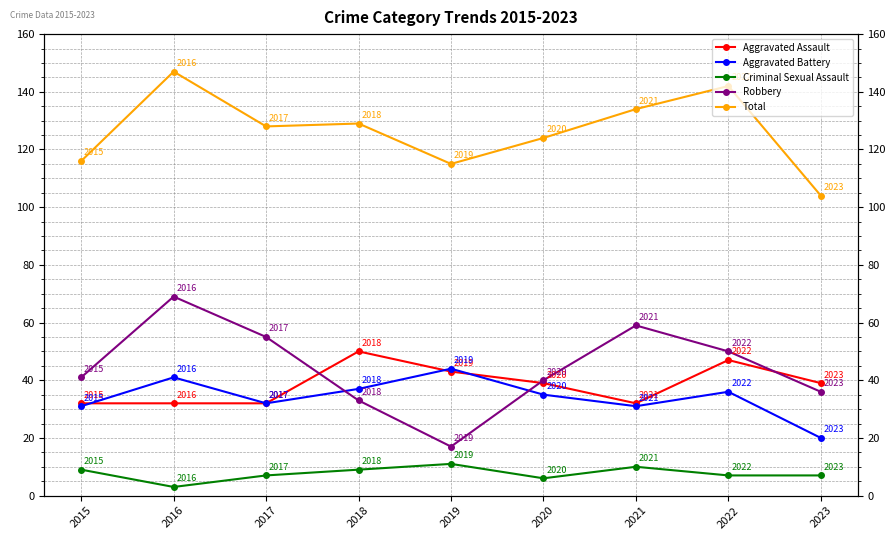

Rank the categories by Aggravated Assault value from highest to lowest.

2018, 2022, 2019, 2020, 2023, 2015, 2016, 2017, 2021